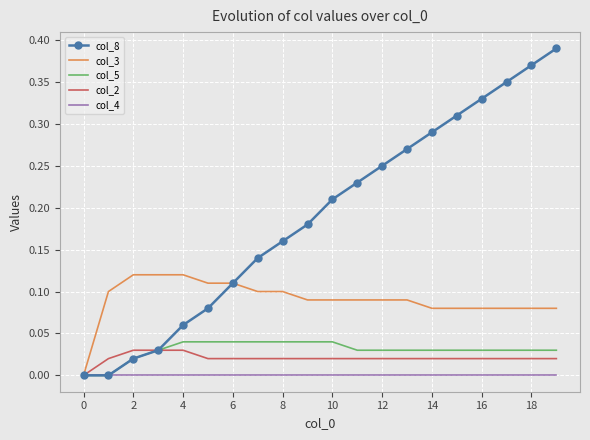

Which series has the largest total across all categories?

col_8